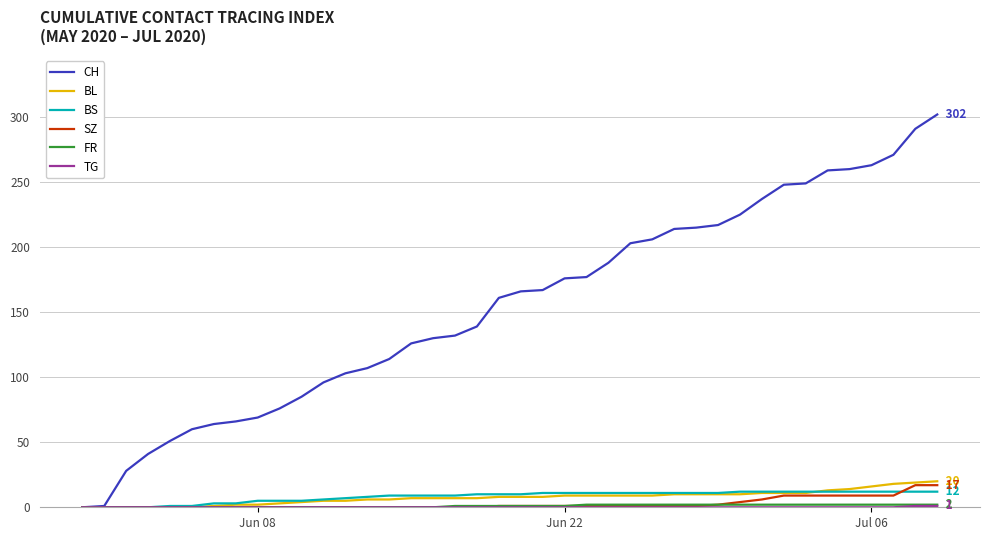

Which series has the largest range (max minus min)?

CH